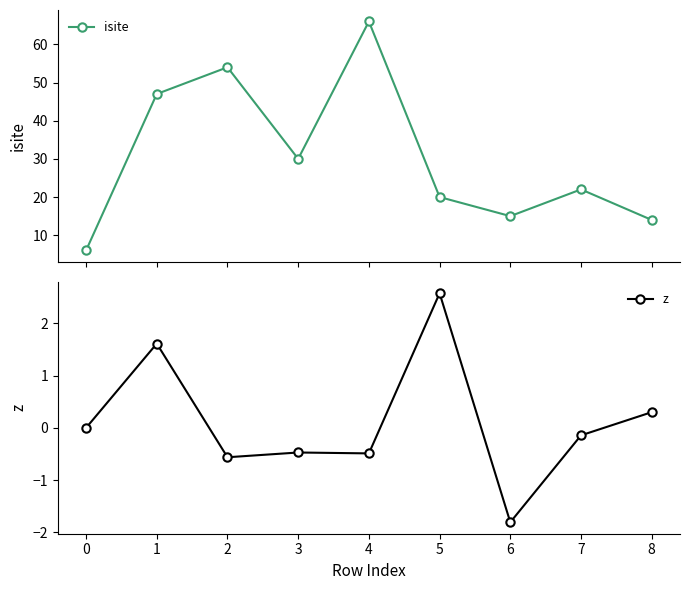

What is the value of the z point at the 2nd from the left?

1.6